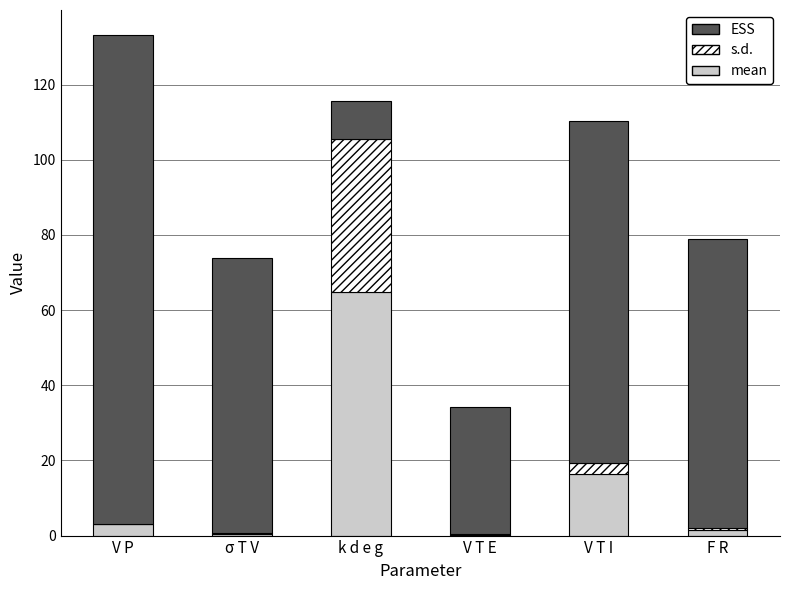

What is the total value across all series at V T I?

110.4